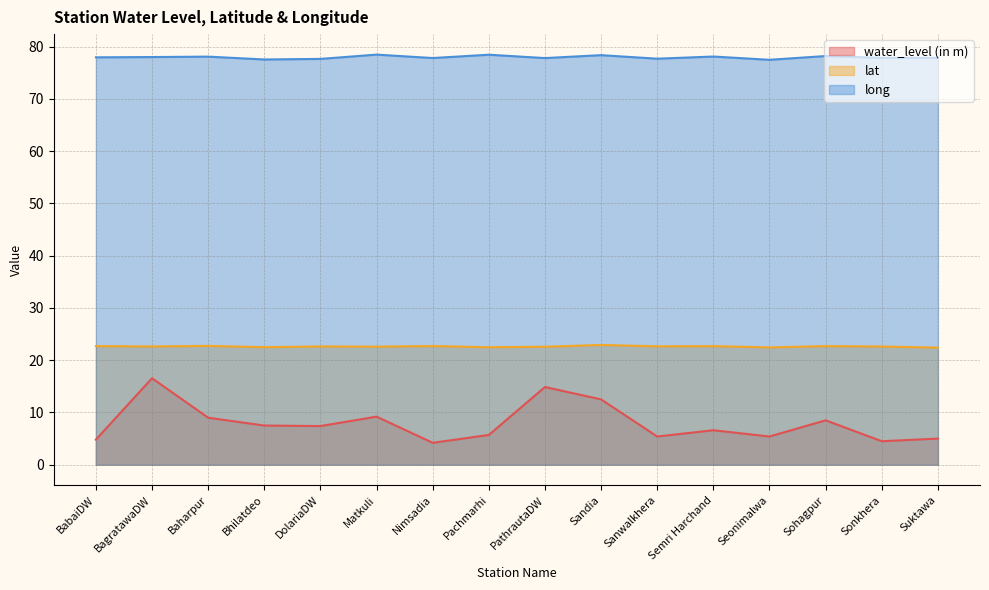

What is the difference between the highest and lowest values at Sandia?

65.9